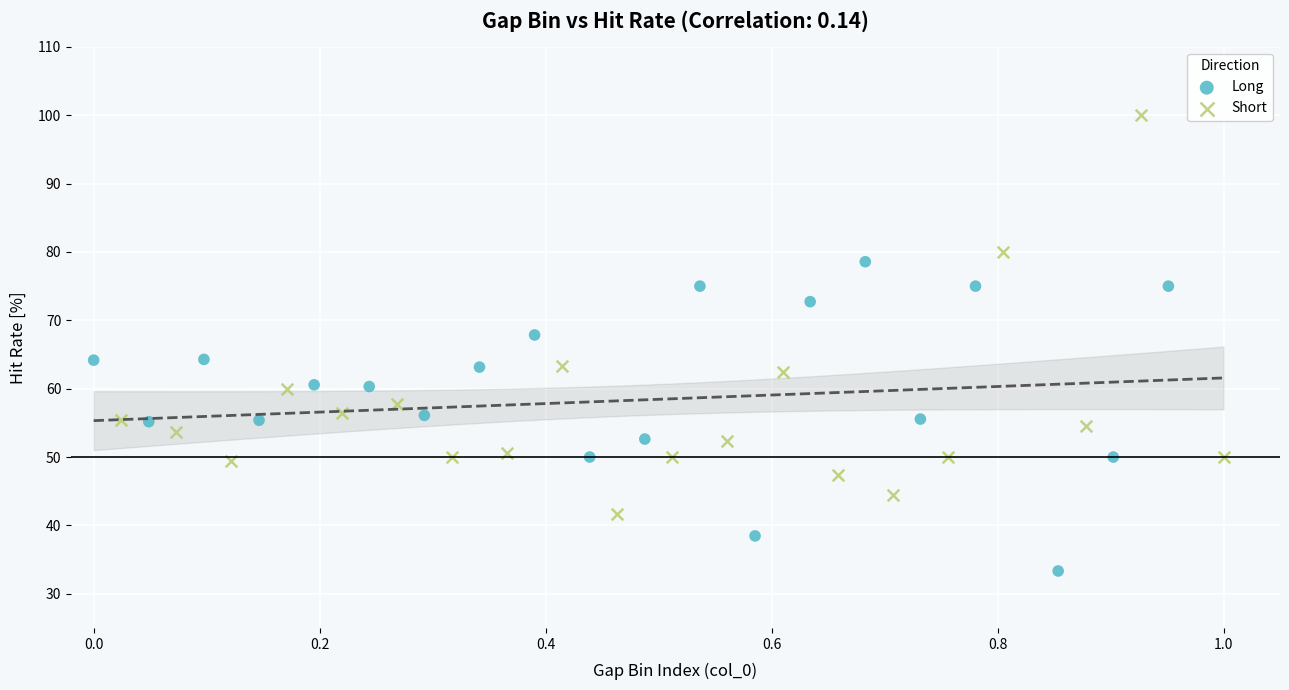

Which series has the widest spread of Y values?

Short